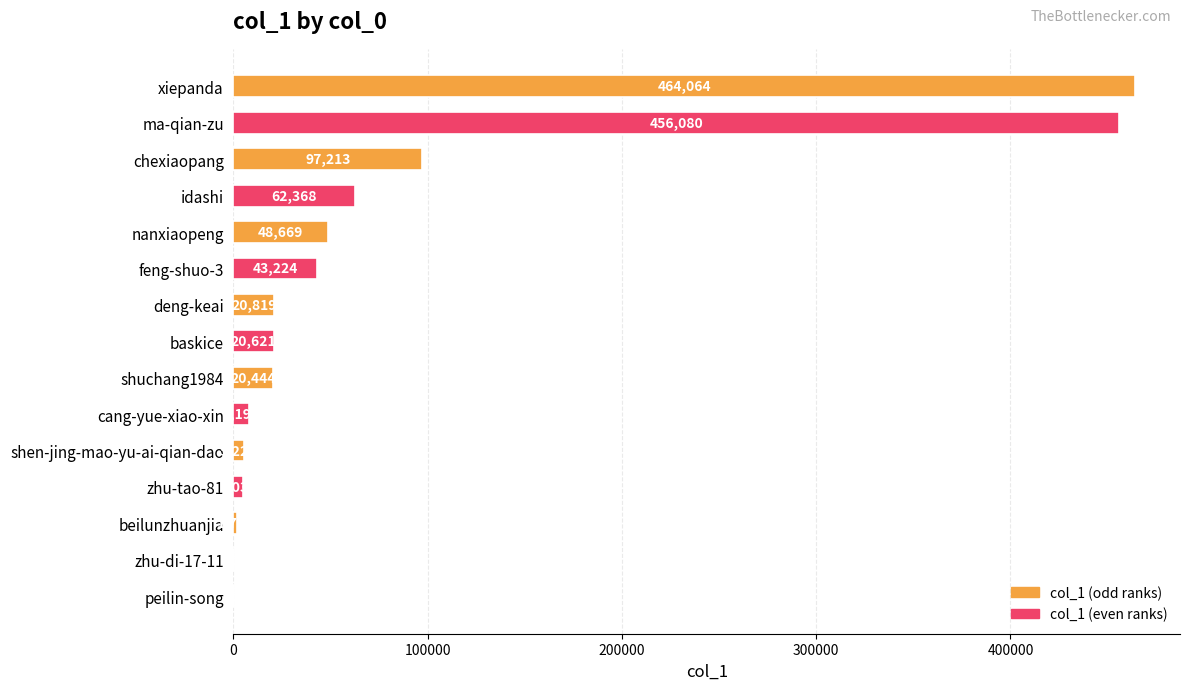

The value at ma-qian-zu is 143360. True or false?

False